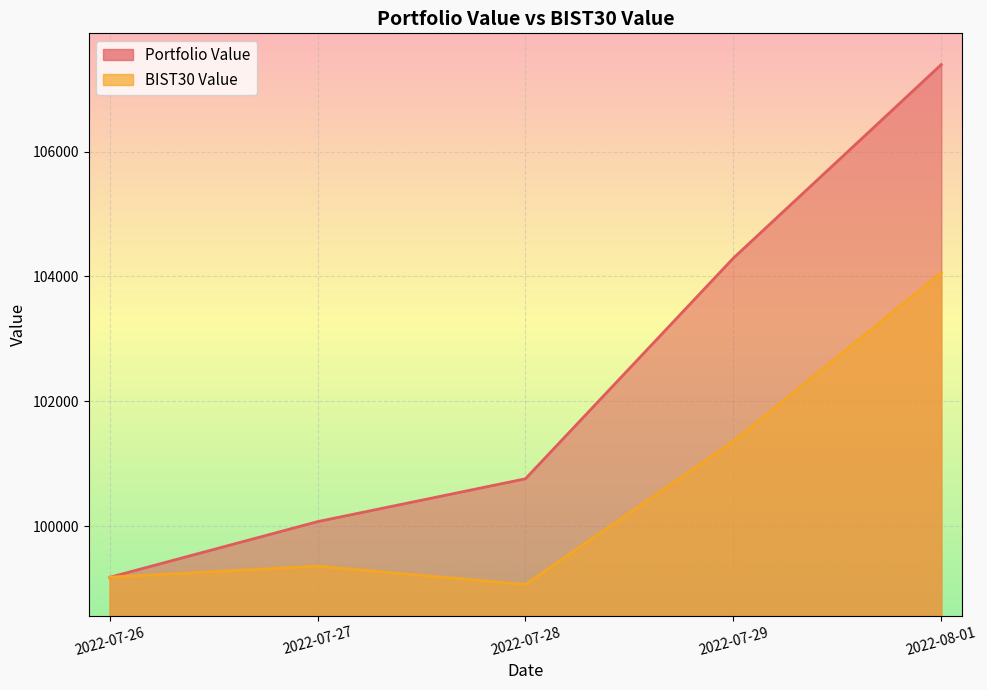

What is the lowest value of the Portfolio Value series?

99178.4